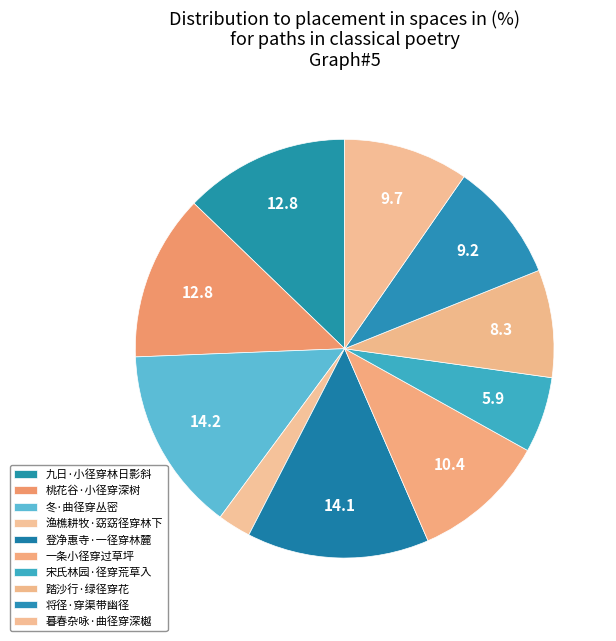

To the nearest percent, what is the combined percentage of 渔樵耕牧·窈窈径穿林下 and 登净惠寺·一径穿林麓?

17%